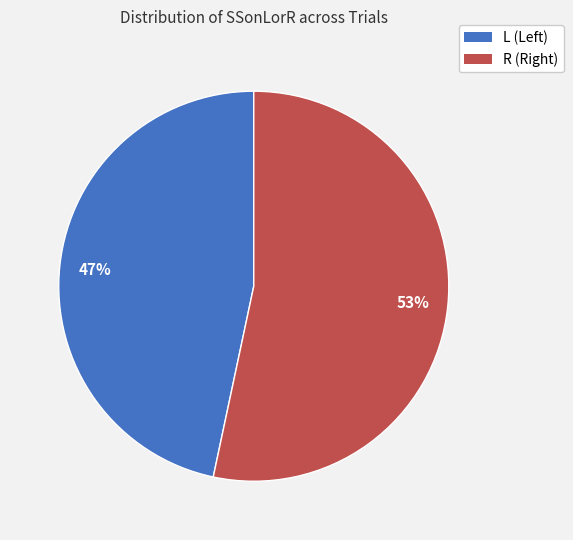

To the nearest percent, what percentage of the pie is L?

47%